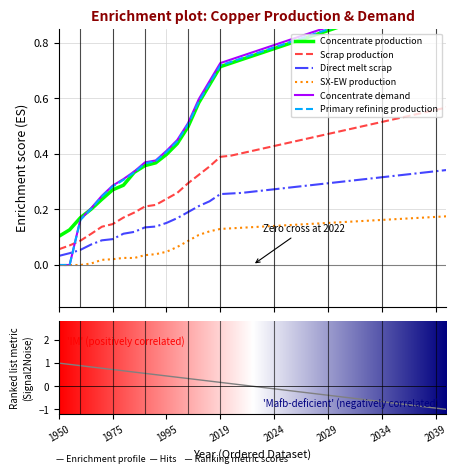

How many categories are shown in the chart?

37